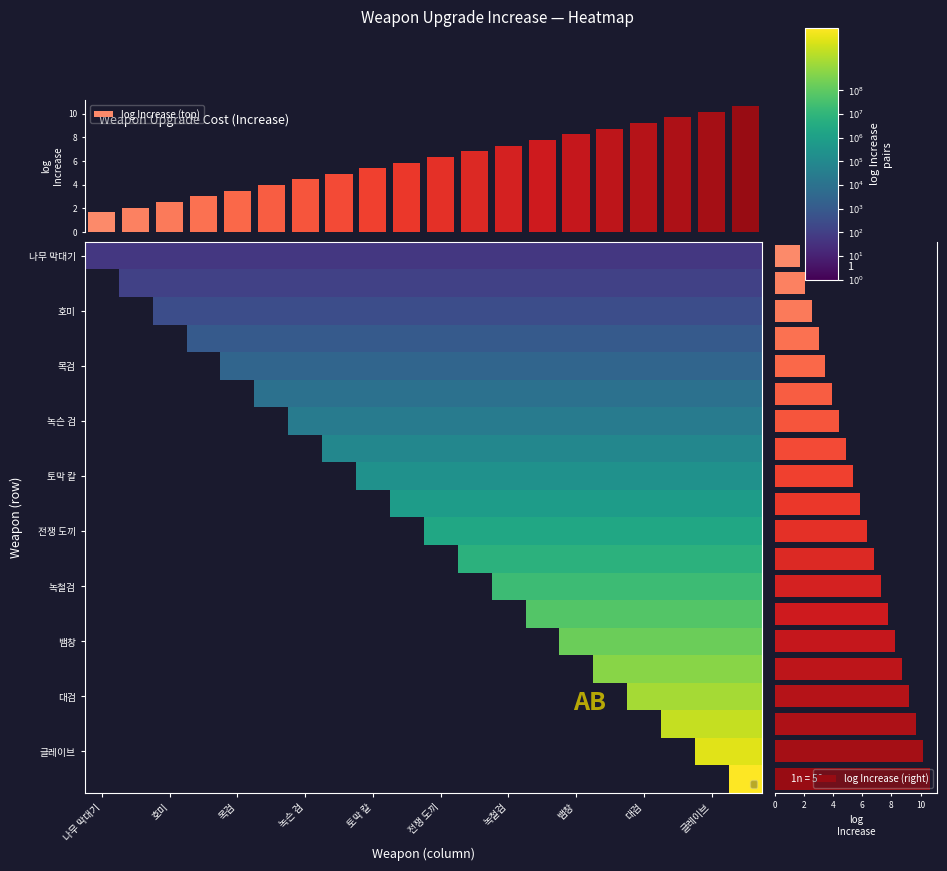

What is the maximum value for log Increase (top)?

10.6